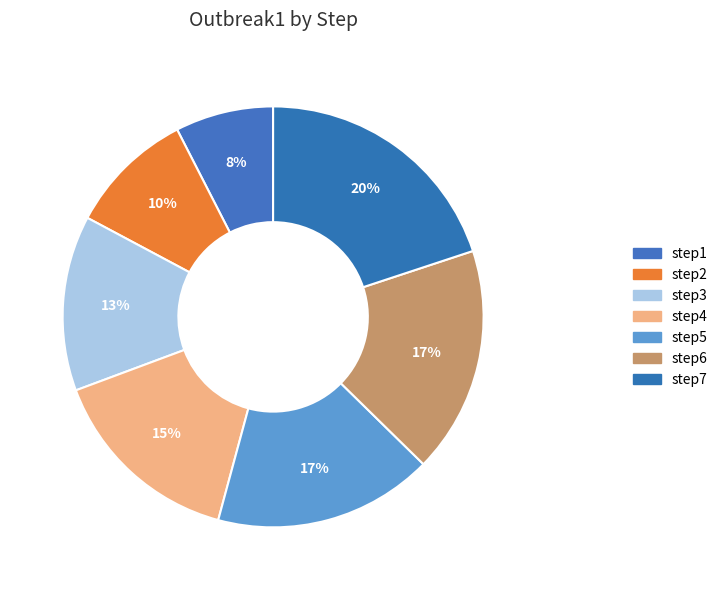

Which category has the smallest portion of the pie?

step1